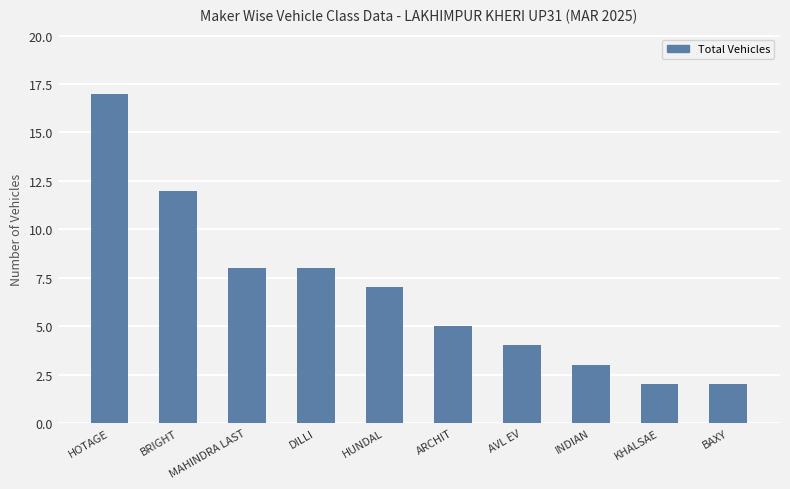

What is the smallest value displayed?

2